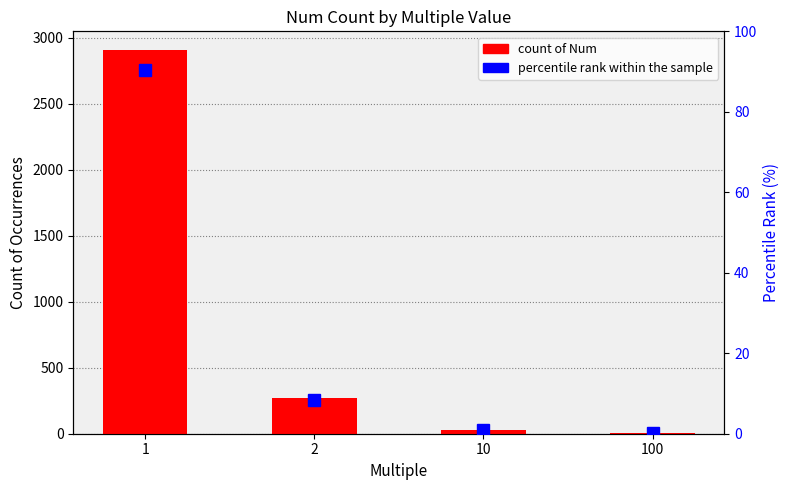

What is the difference between the highest and lowest values at 1?

2814.5